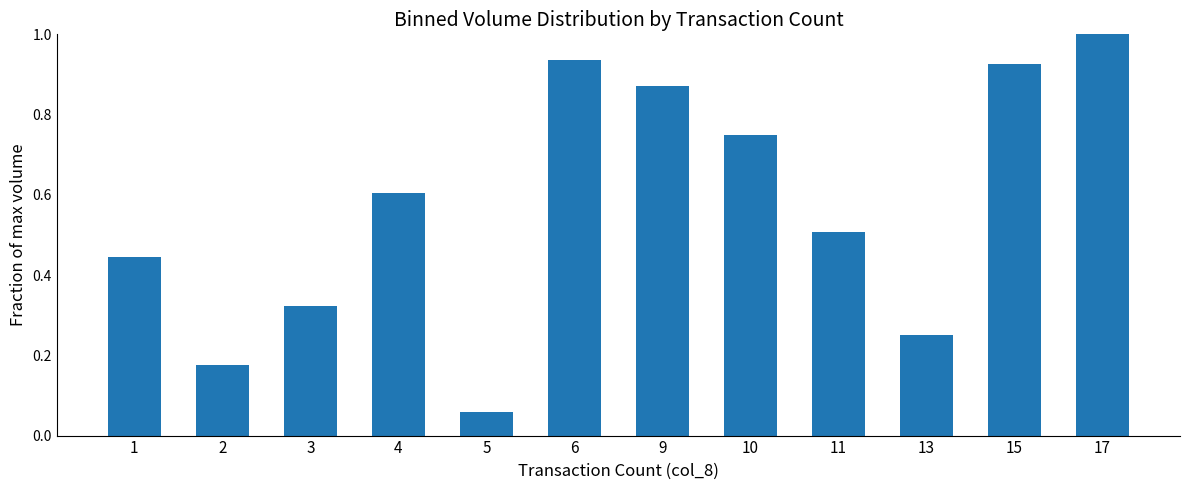

What is the value of the 12th bar from the left?

1.0